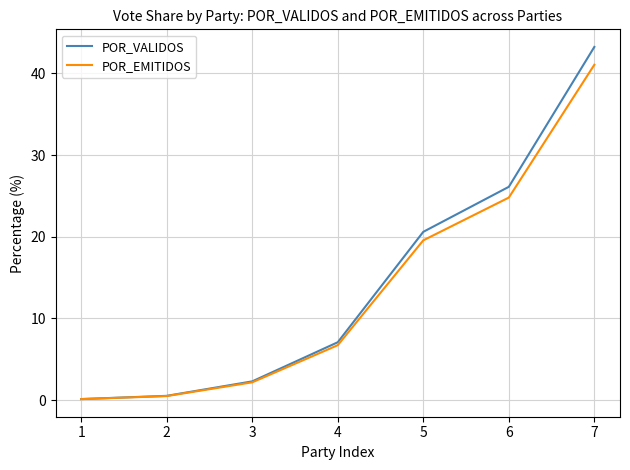

The value of POR_VALIDOS at 6 is 26.1. True or false?

True